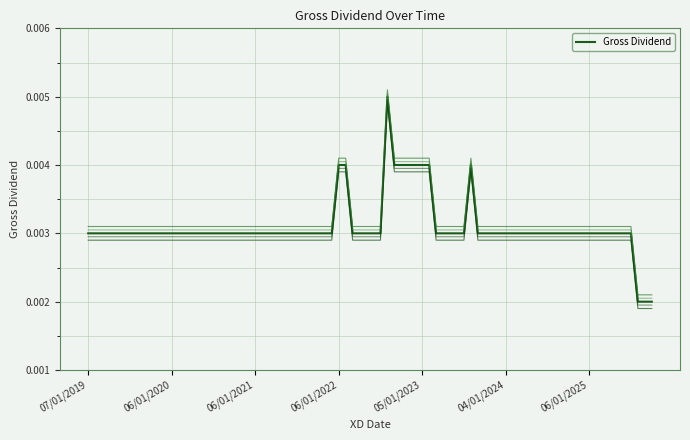

Is this an area chart (filled region under the line)?

No